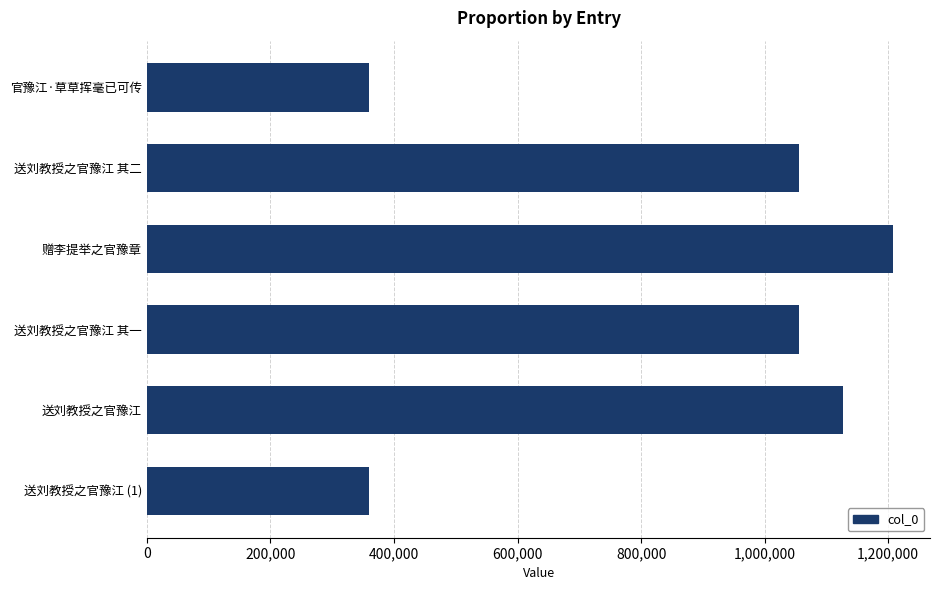

How many data points are less than 1055221?

3